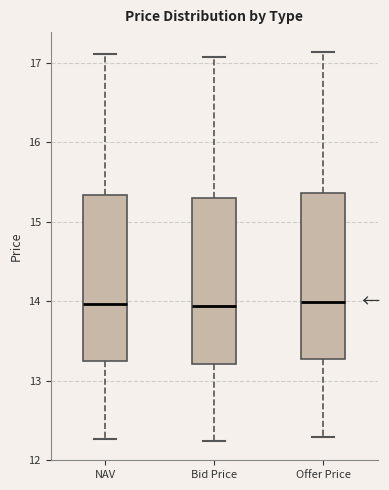

Reading left to right, read every box against the y-axis: the position of its median line, the range the box covers, and the ends of its whiskers. The values are not printed on the chart, so give them approximately, as read against the axis.

NAV: median 14.0, box 13.2 to 15.3, whiskers 12.3 to 17.1
Bid Price: median 13.9, box 13.2 to 15.3, whiskers 12.2 to 17.1
Offer Price: median 14.0, box 13.3 to 15.4, whiskers 12.3 to 17.1